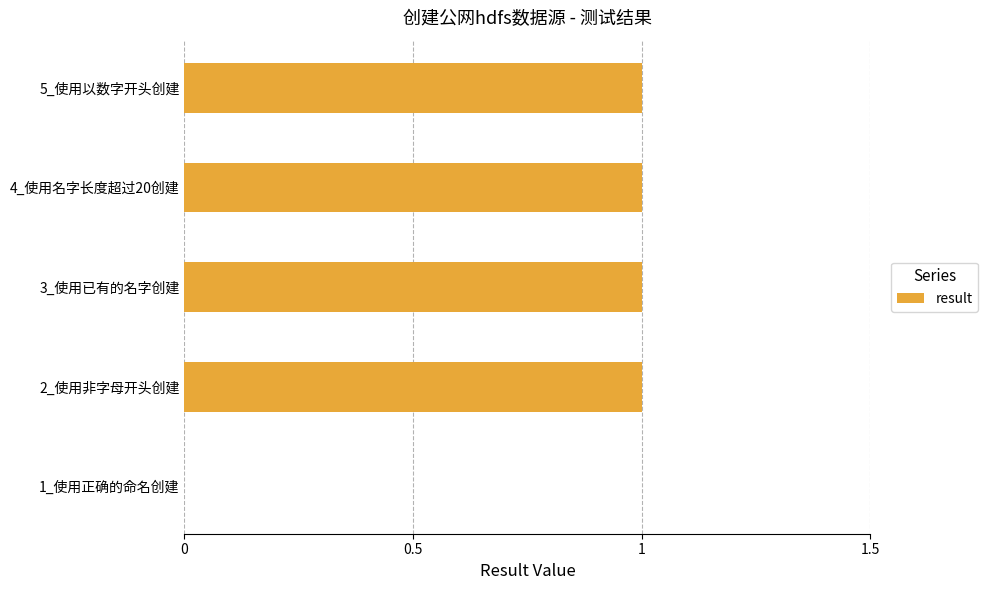

The chart shows a value of 1 at 5_使用以数字开头创建. True or false?

True